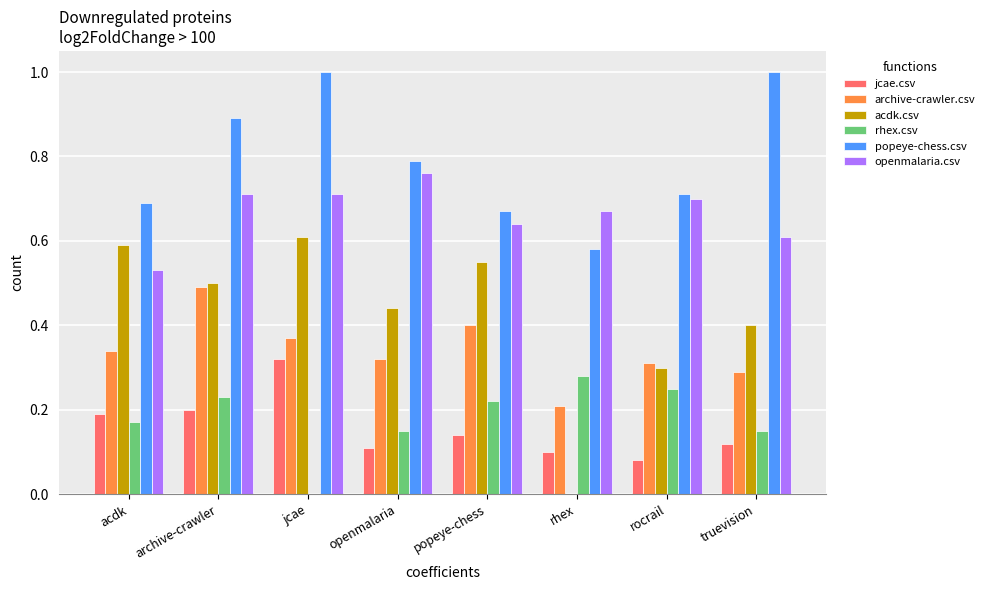

True or false: archive-crawler.csv has a value of 0.3 at acdk.

True